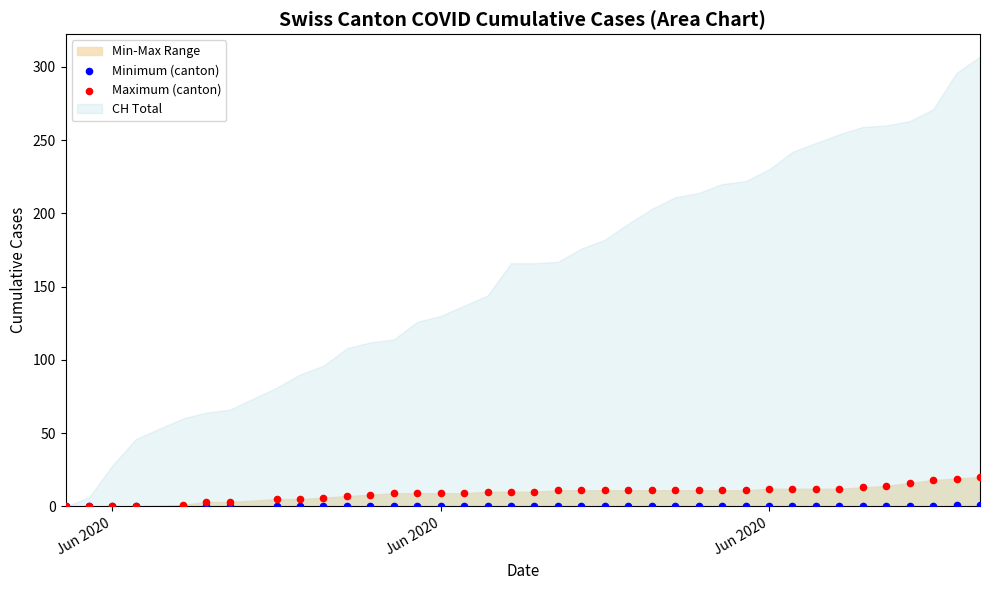

Which series has the widest spread of Y values?

Maximum (canton)